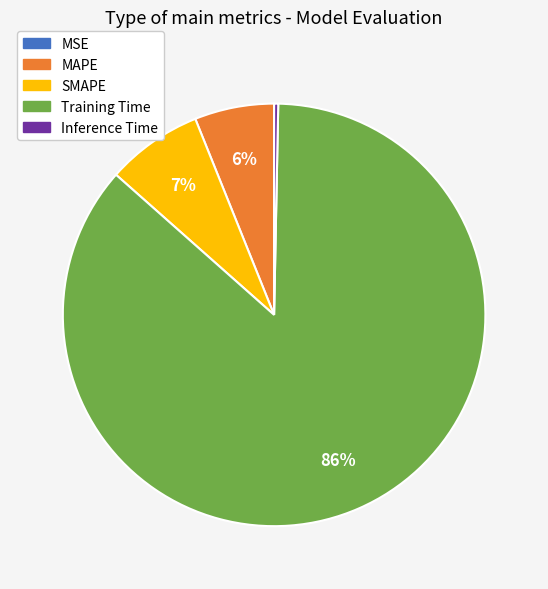

Is there any slice that represents more than half of the pie?

Yes